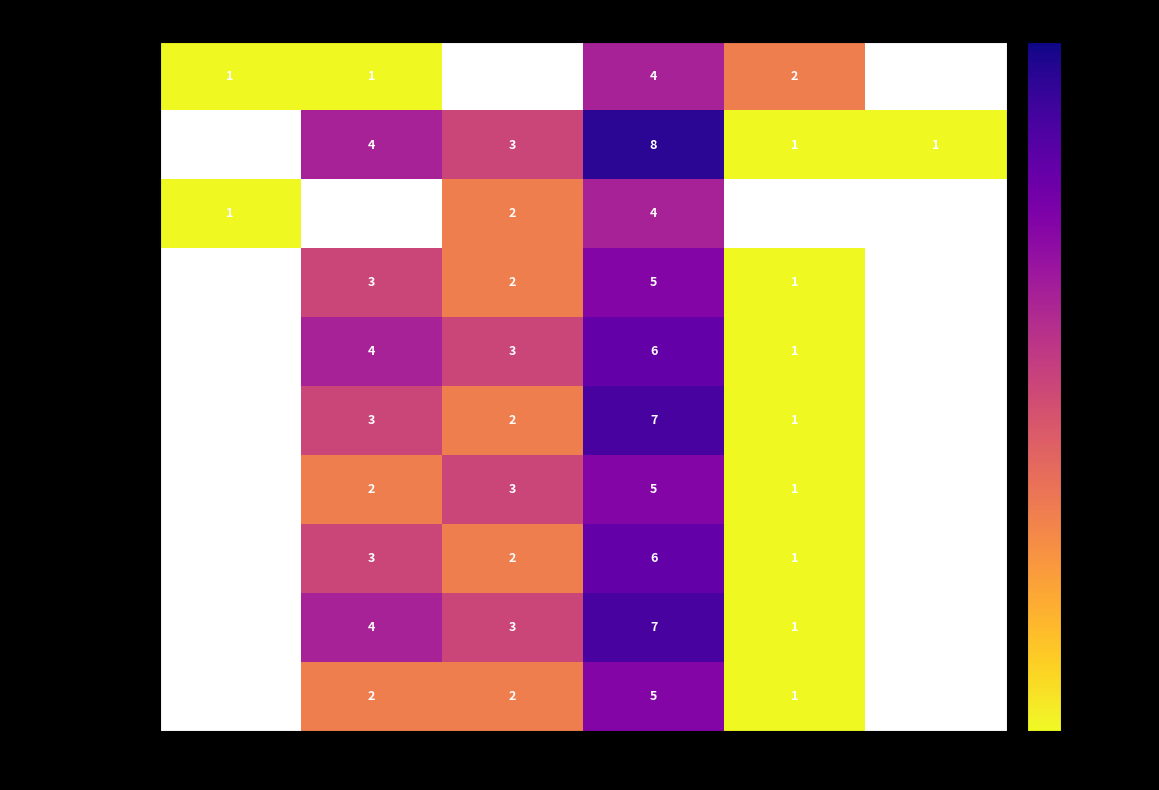

What is the difference between the Aeronautical Engg values at 4 and 2?

4